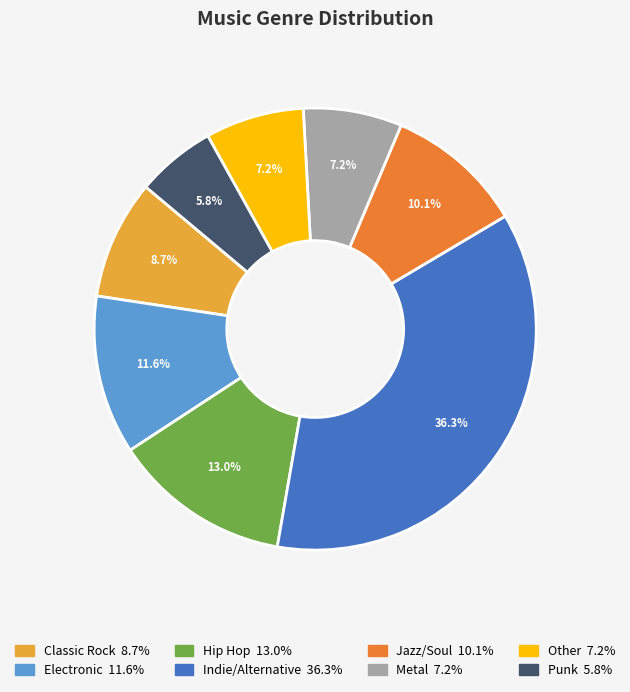

To the nearest percent, what portion does Jazz/Soul represent?

10%